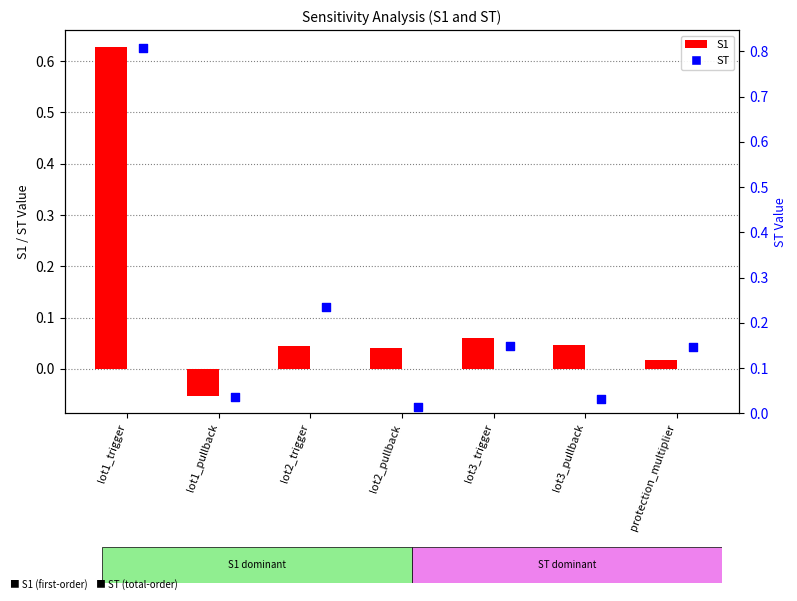

Is the value of ST at lot2_trigger greater than the value of S1 at lot2_pullback?

Yes